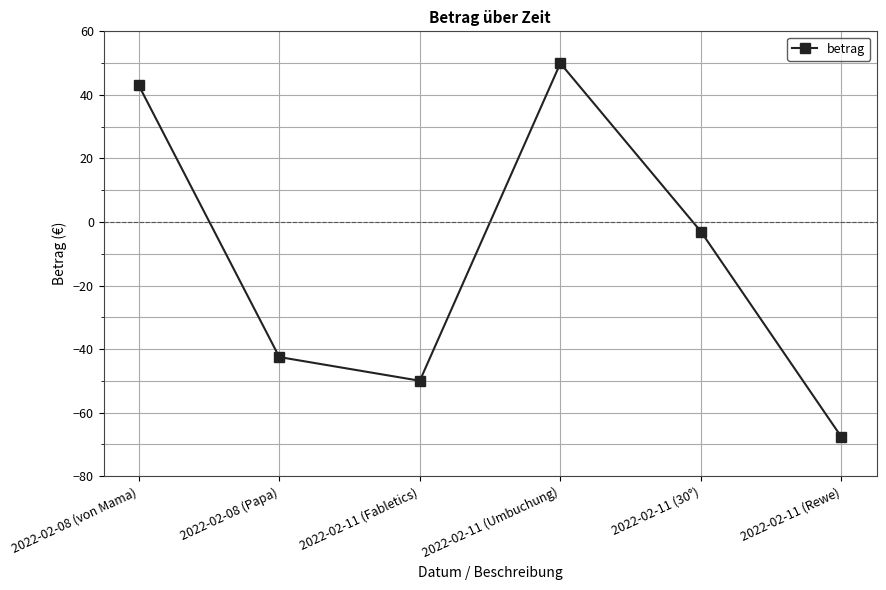

What is the sum of the values at 2022-02-08 (Papa) and 2022-02-11 (Fabletics)?

-92.4